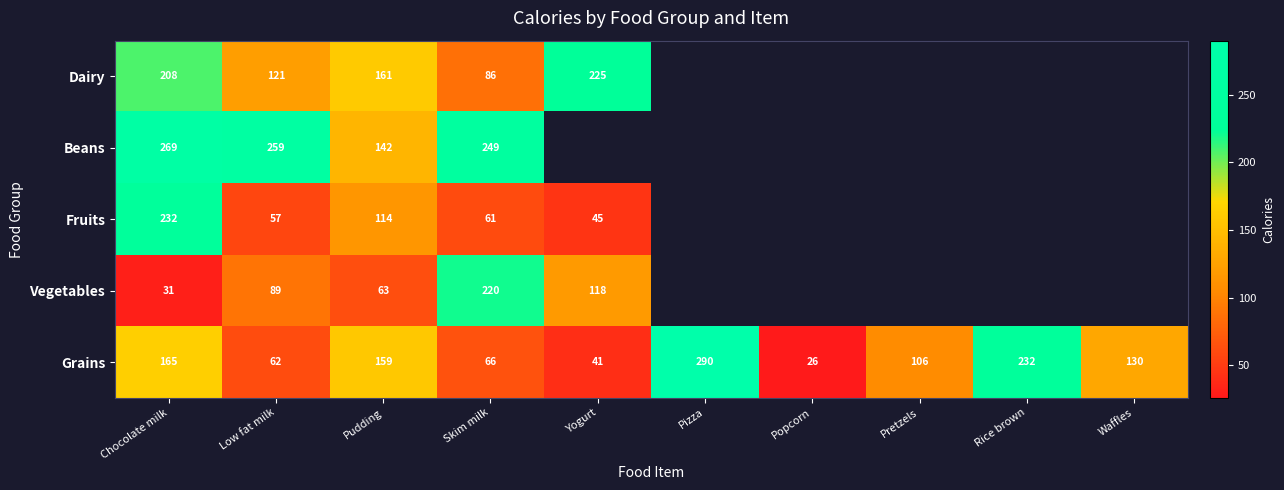

Where is Grains nearest to the value 158?

Pudding